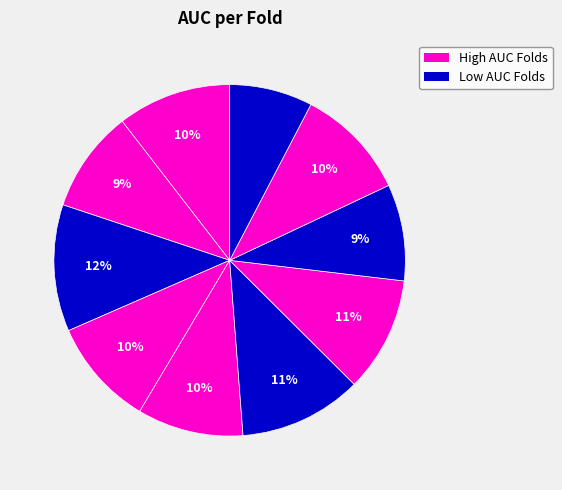

Is there any slice that represents more than half of the pie?

No